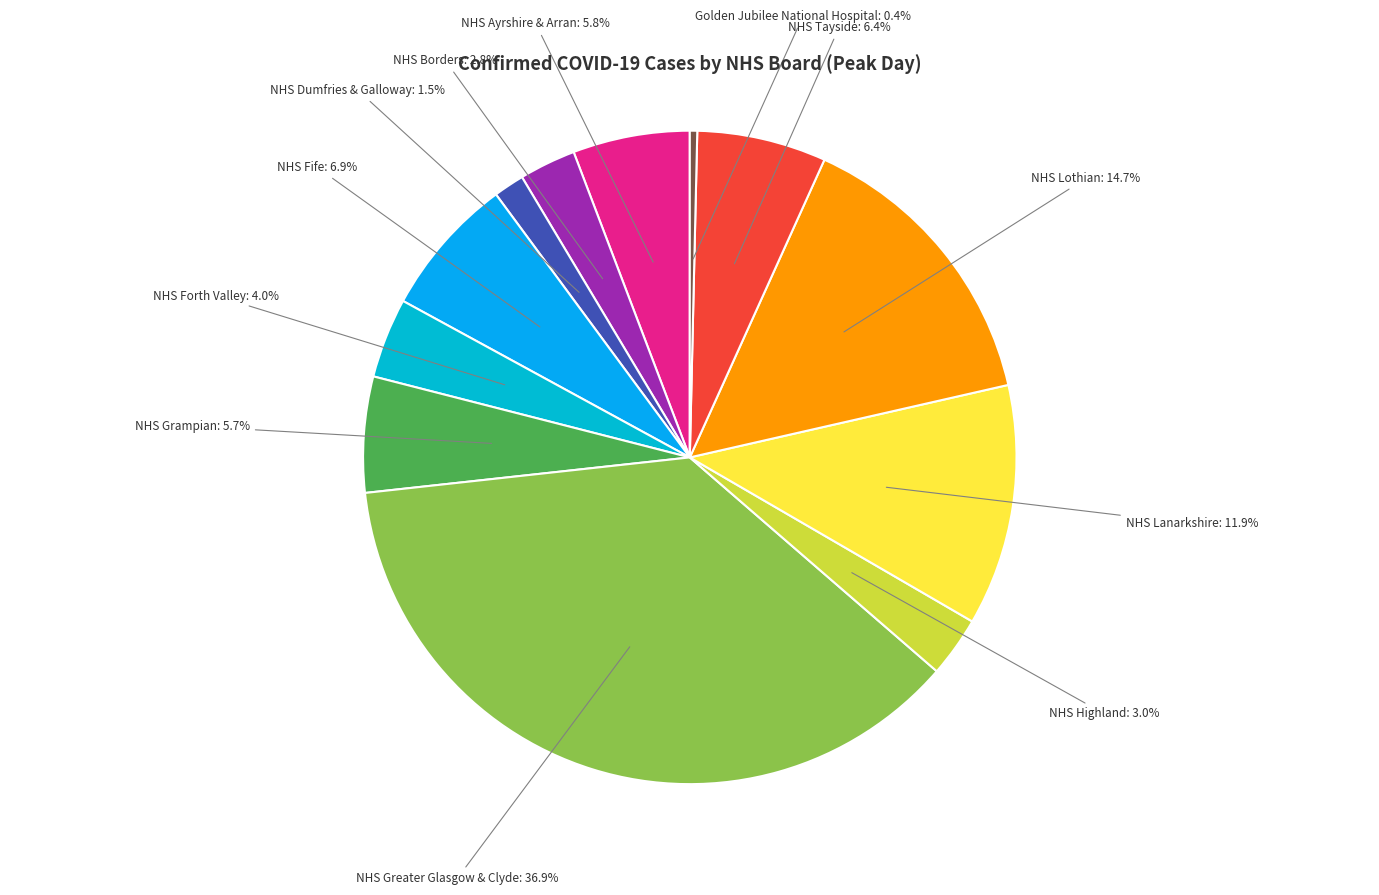

To the nearest percent, what is the difference between the NHS Greater Glasgow & Clyde and NHS Lanarkshire slice percentages?

25%